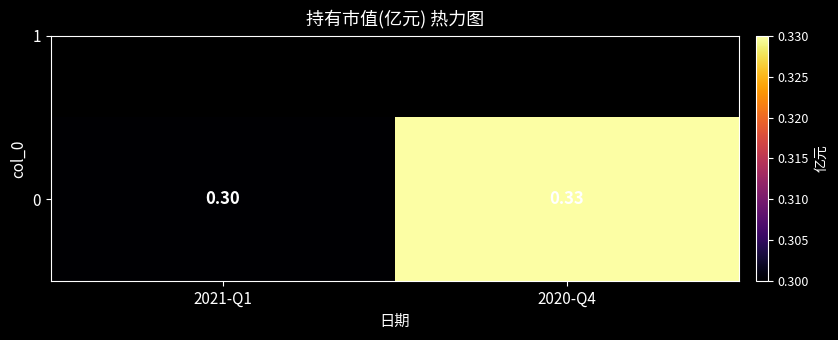

At which category does the chart reach its peak across all series?

2020-Q4